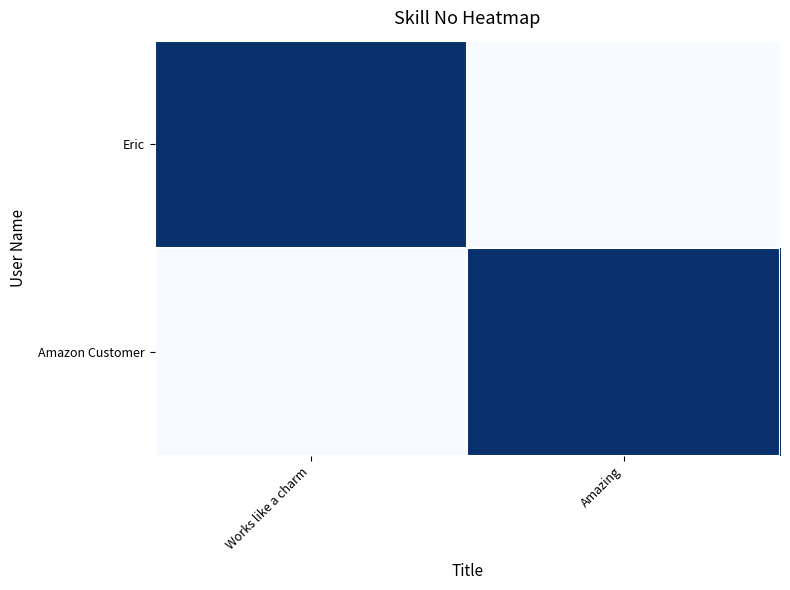

List the series in order of their peak value, highest first.

Eric, Amazon Customer